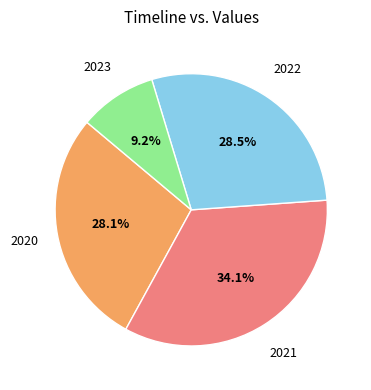

To the nearest percent, what is the average slice percentage?

25%